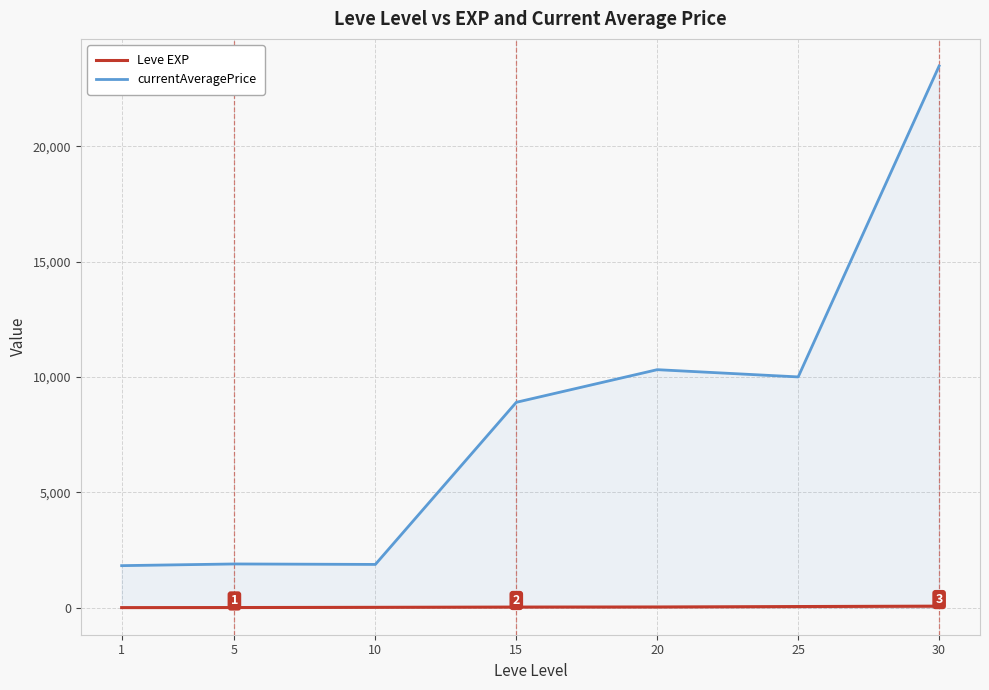

True or false: Leve EXP has more than 2 interior local peaks.

False